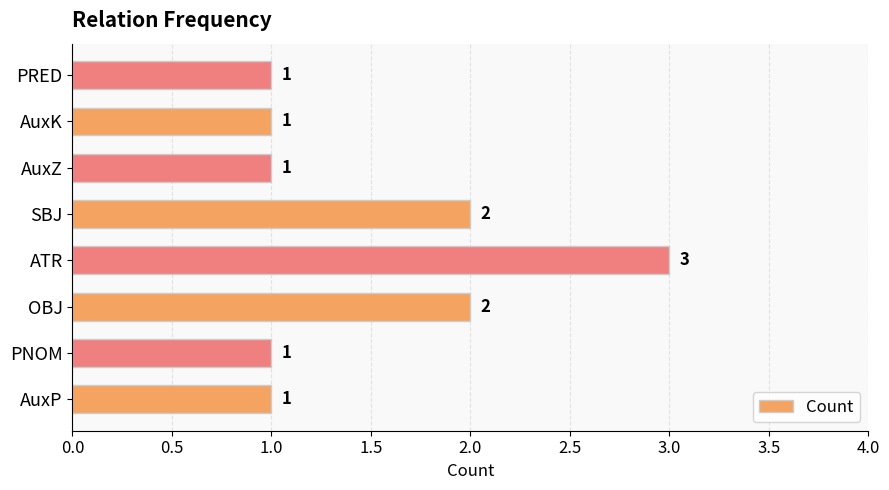

Approximately how many times larger is the value at ATR compared to AuxZ?

3.0